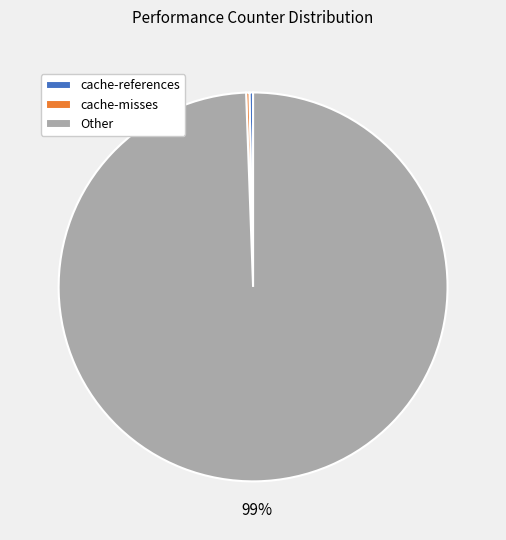

Which has a higher value, Other or cache-references?

Other